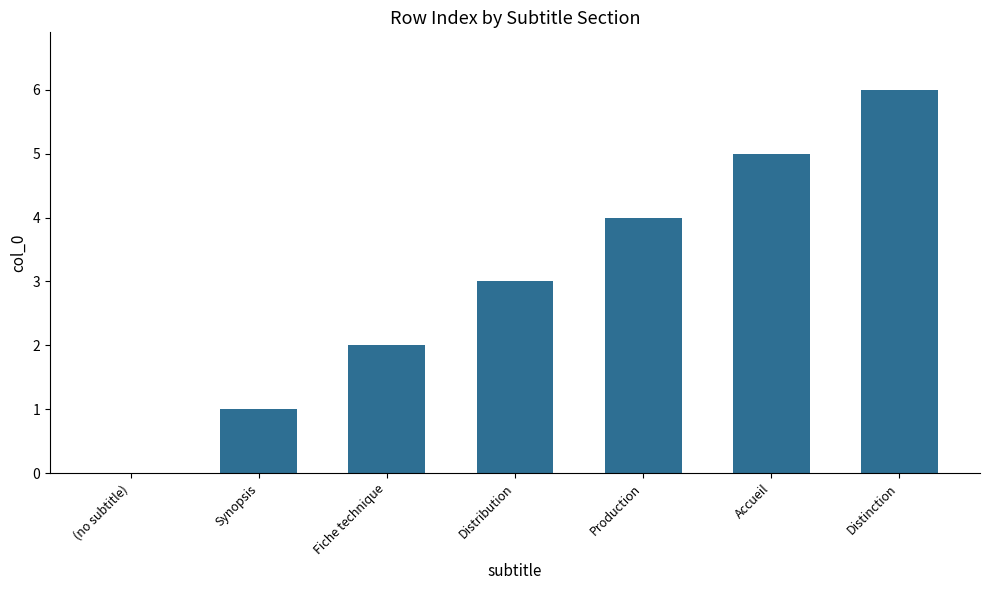

What is the average value?

3